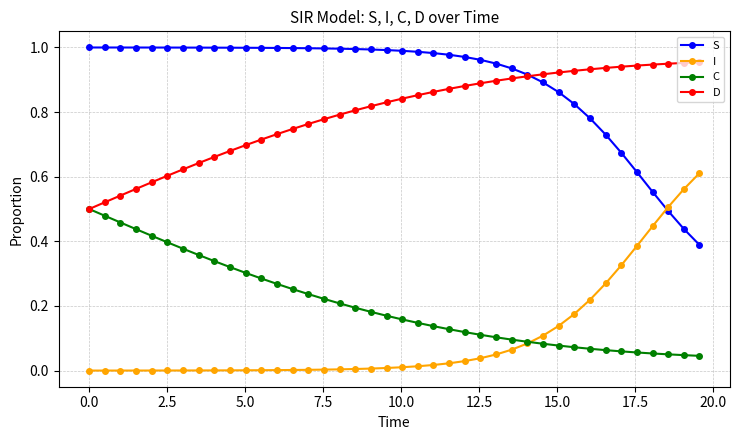

Rank the series by their maximum value, from lowest to highest.

C, I, D, S